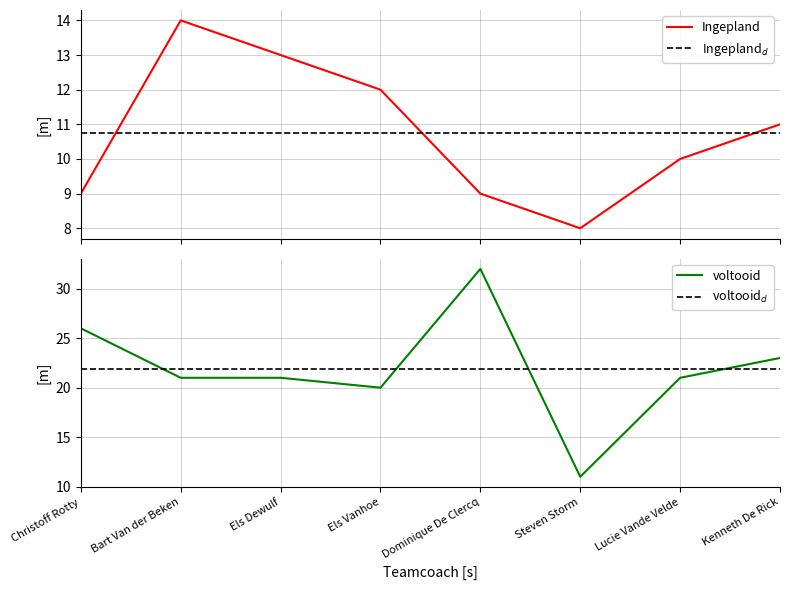

Where does the Ingepland series first go above 11?

Bart Van der Beken